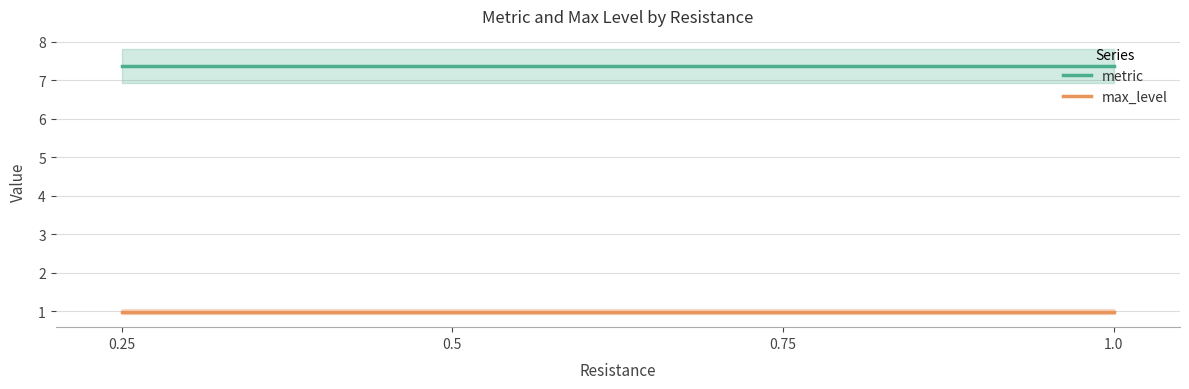

The metric series shows 3.9 at 0.5. True or false?

False